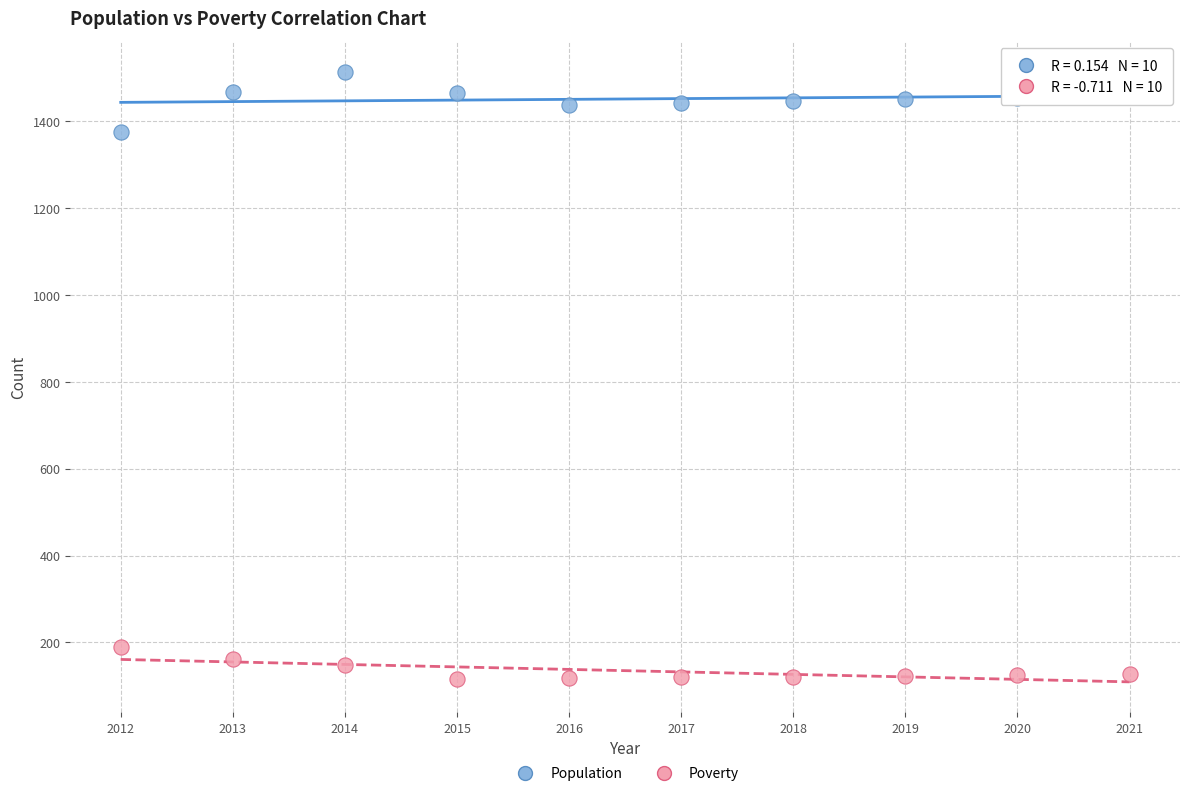

Which series contains the lowest Y value?

Poverty